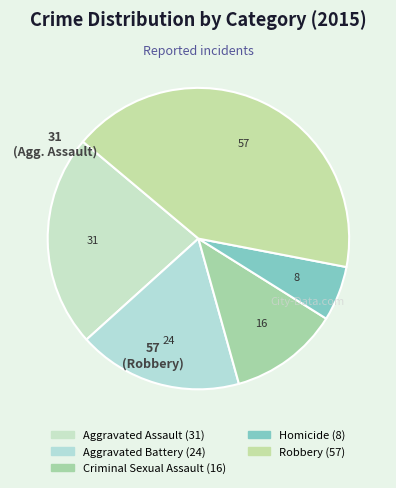

Between Criminal Sexual Assault and Robbery, which is larger?

Robbery